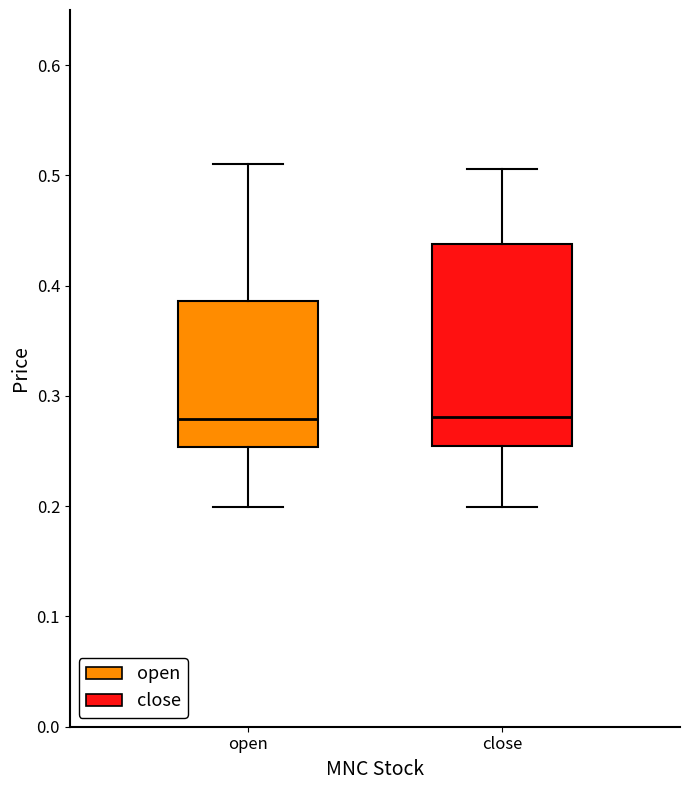

Comparing the boxes themselves (not the whiskers), which one is the tallest?

close